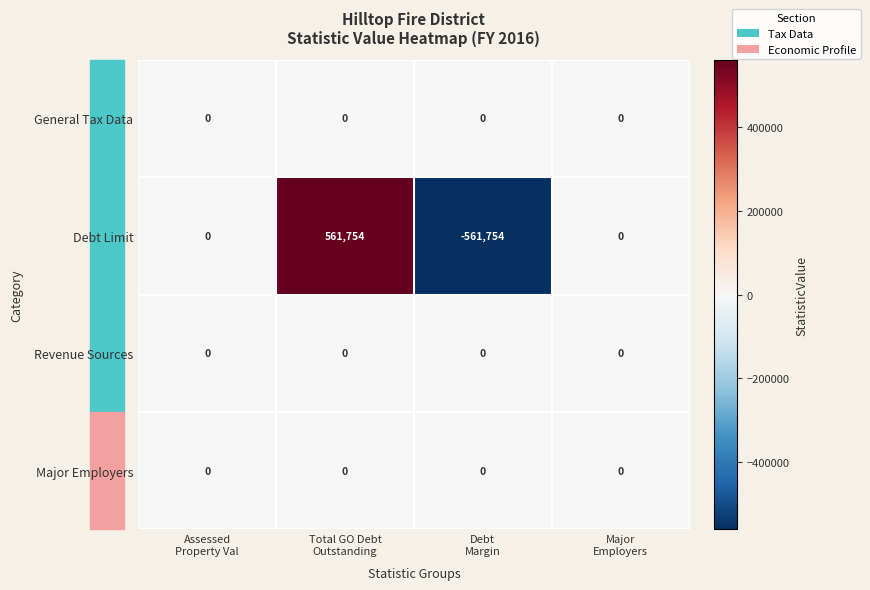

Which series has the widest spread of values?

Debt Limit